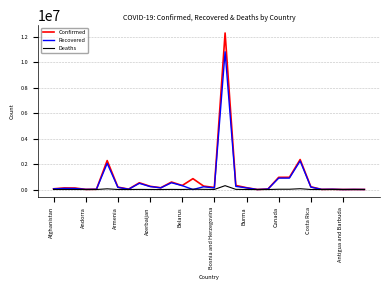

Which series has the largest range (max minus min)?

Confirmed